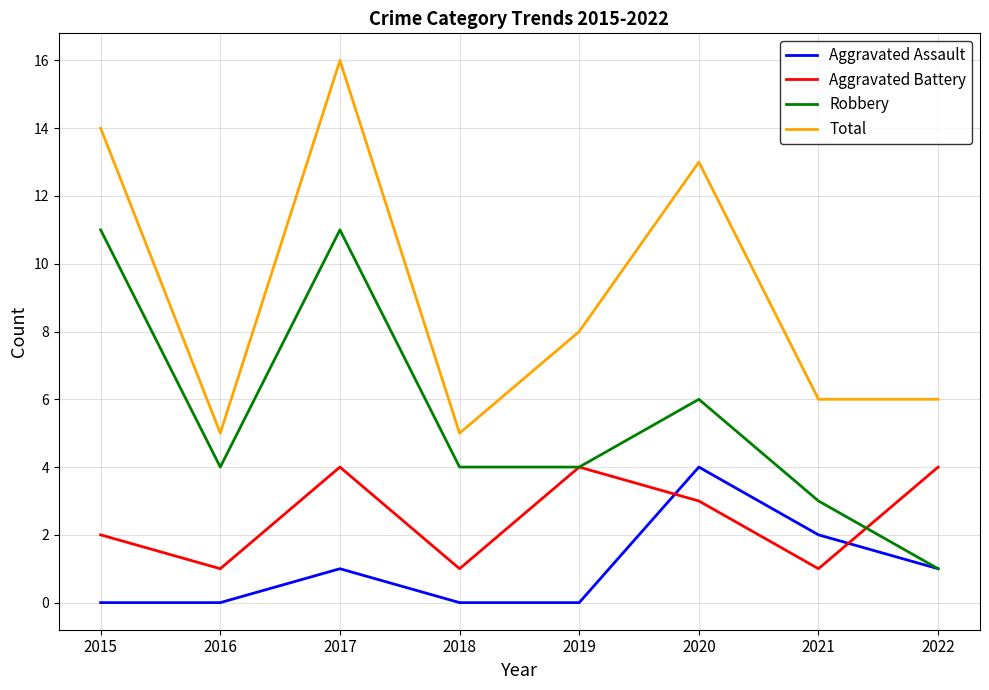

Which series has the largest total across all categories?

Total